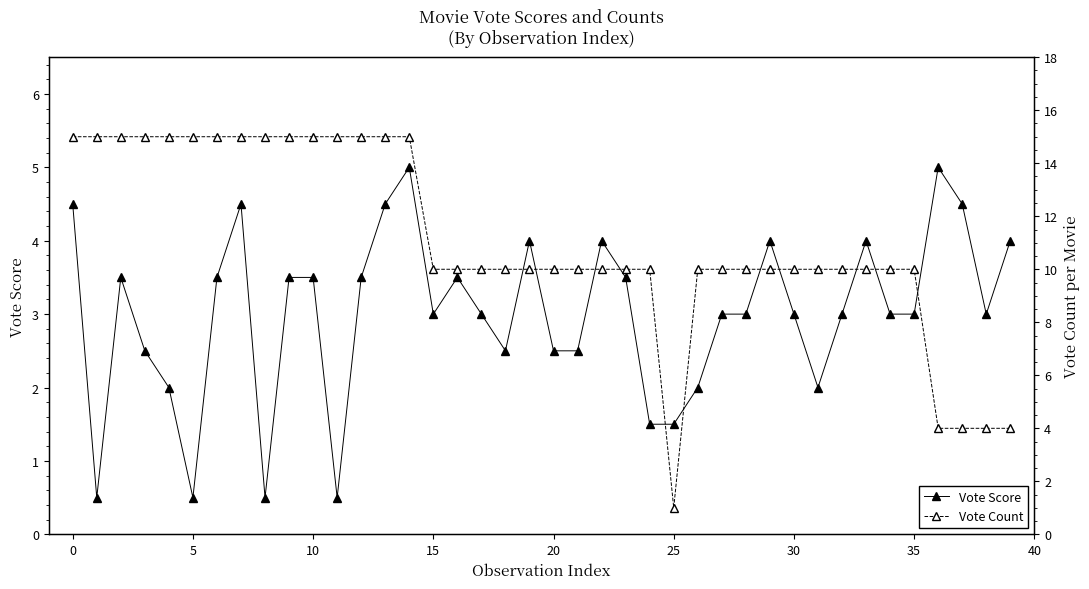

Is it true that Vote Score equals 0.5 at 5?

True